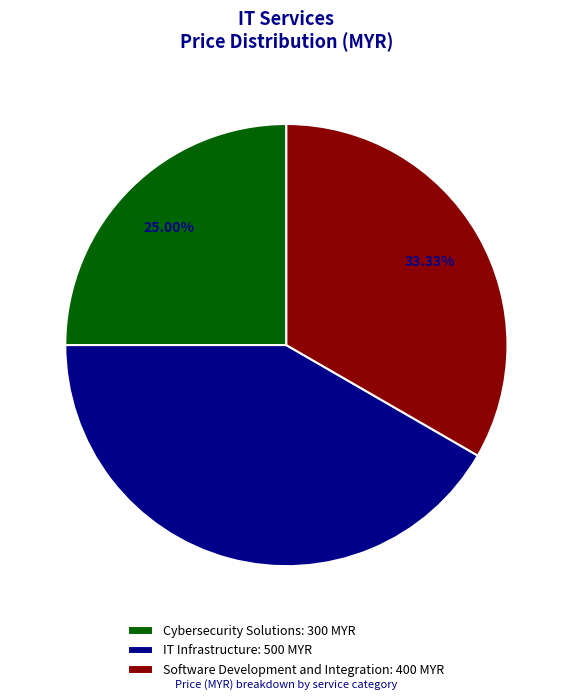

Rank the categories by value from lowest to highest.

Cybersecurity Solutions, Software Development and Integration, IT Infrastructure